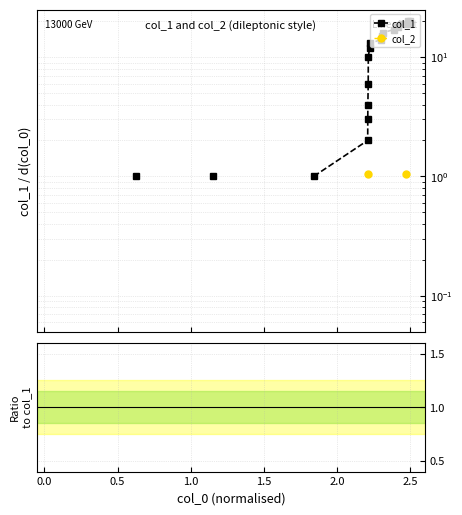

How many values in col_2 are above zero?

2